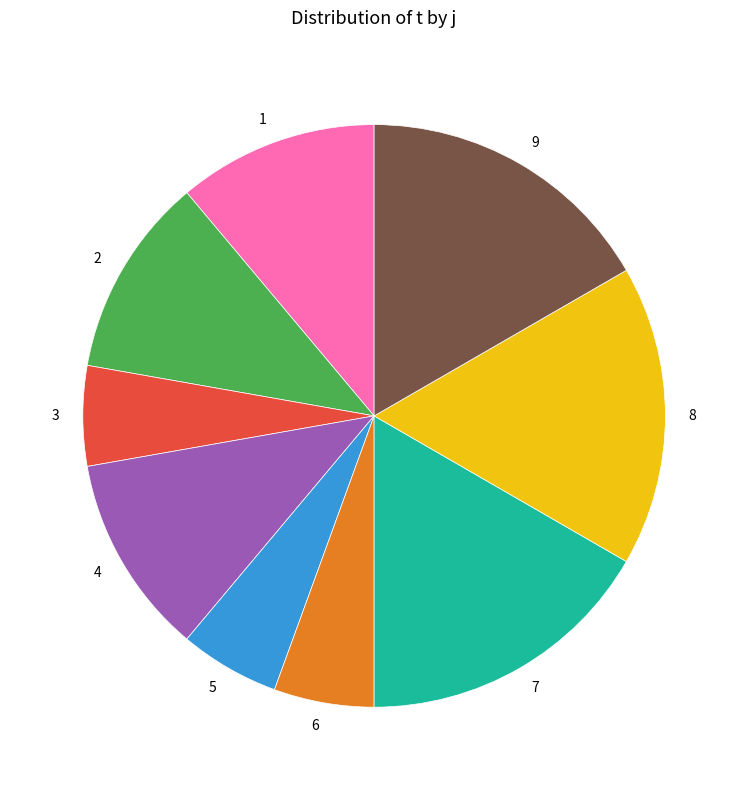

Do 2 and 4 together represent more than half of the pie?

No